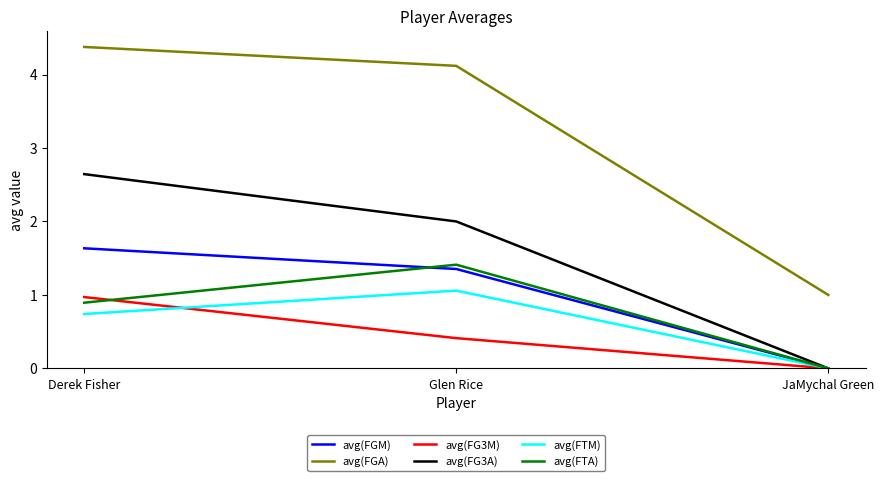

How many avg(FG3A) values are between 0 and 2?

2